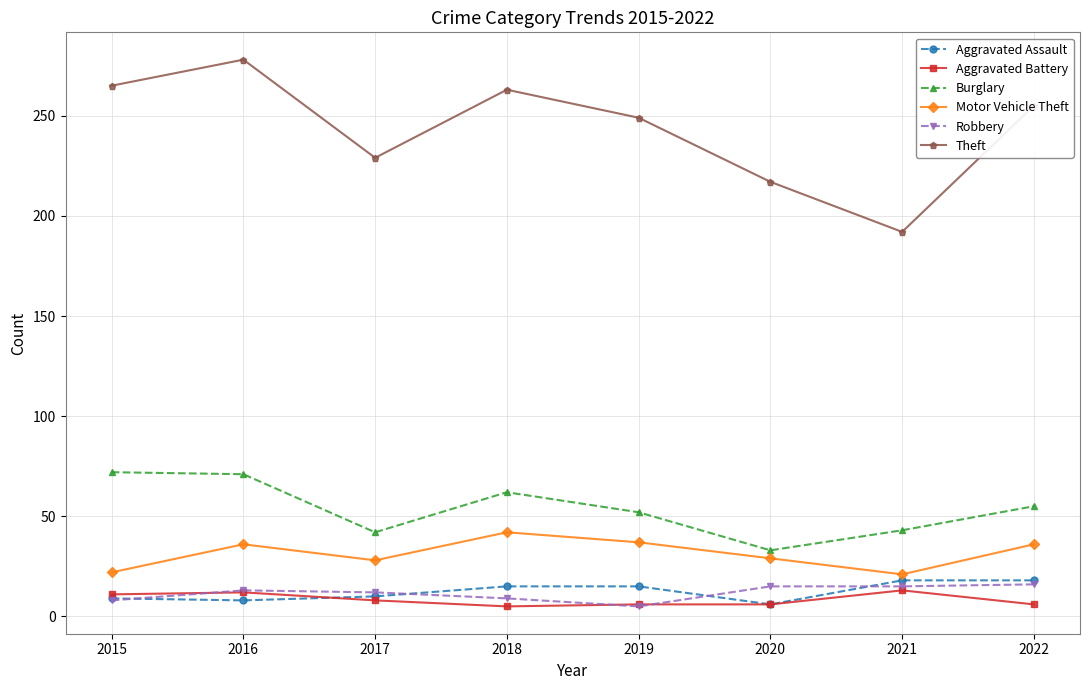

What is the difference between the second highest and minimum values in the Motor Vehicle Theft series?

16